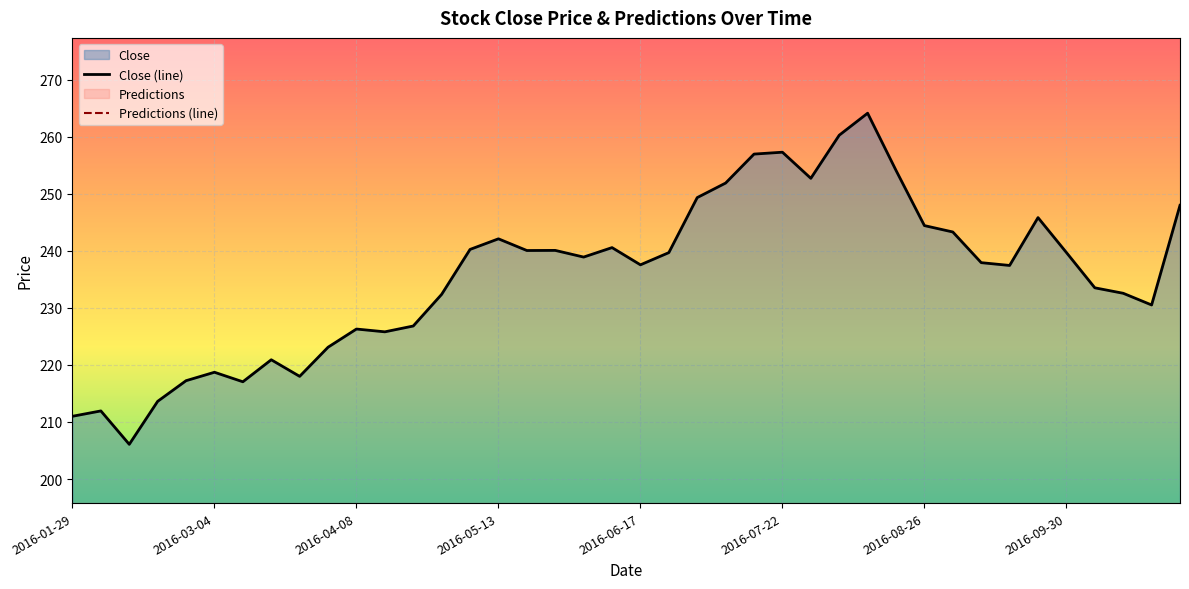

What is the total value across all series at 8?

218.0